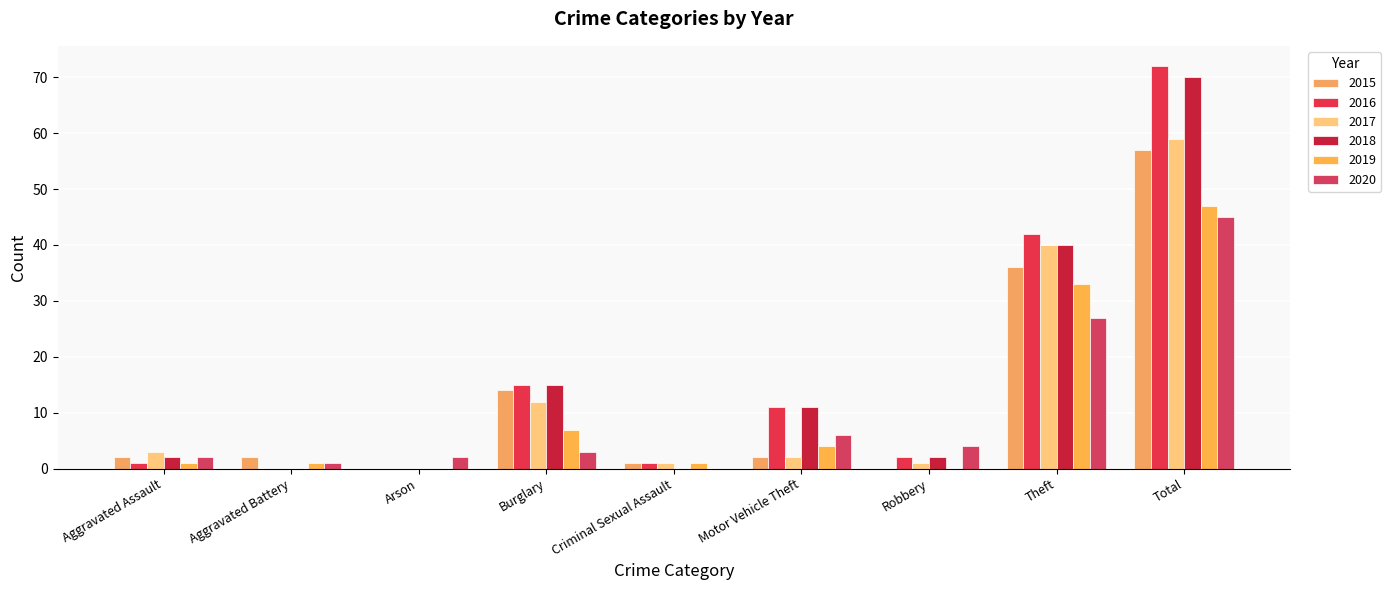

How many positive values does the 2020 series have?

8